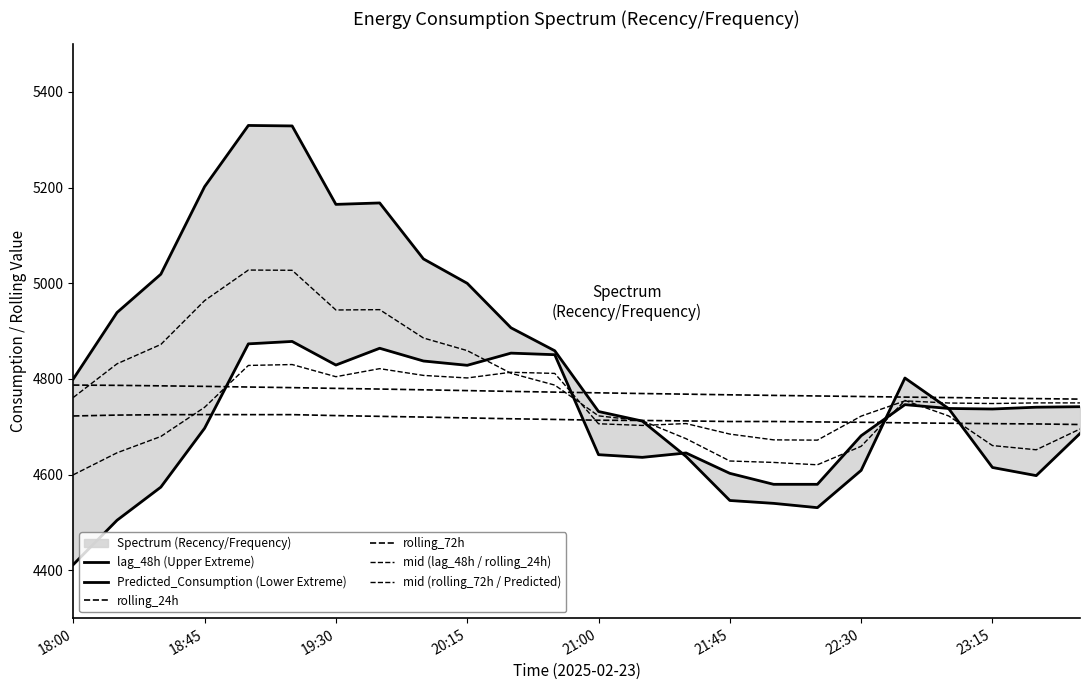

Where is mid (rolling_72h / Predicted) nearest to the value 4714?

14